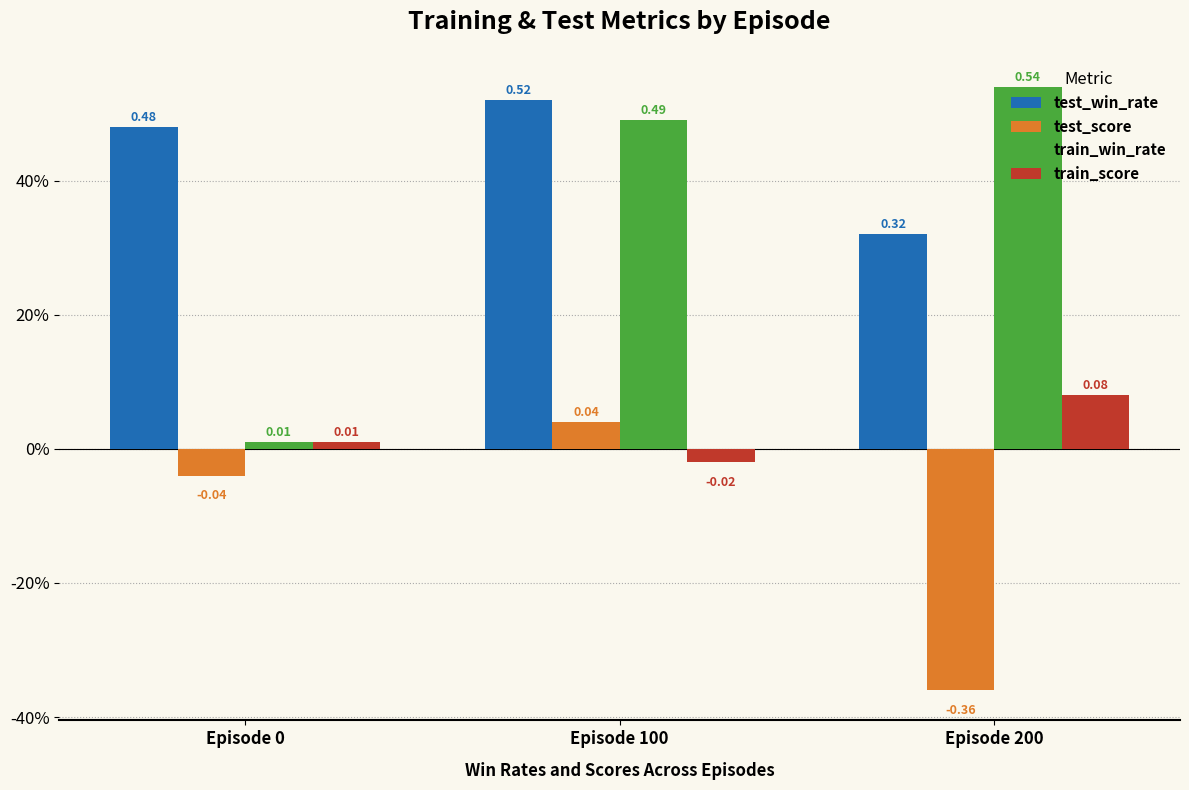

Which has a higher value, Episode 100 or Episode 0?

Episode 100